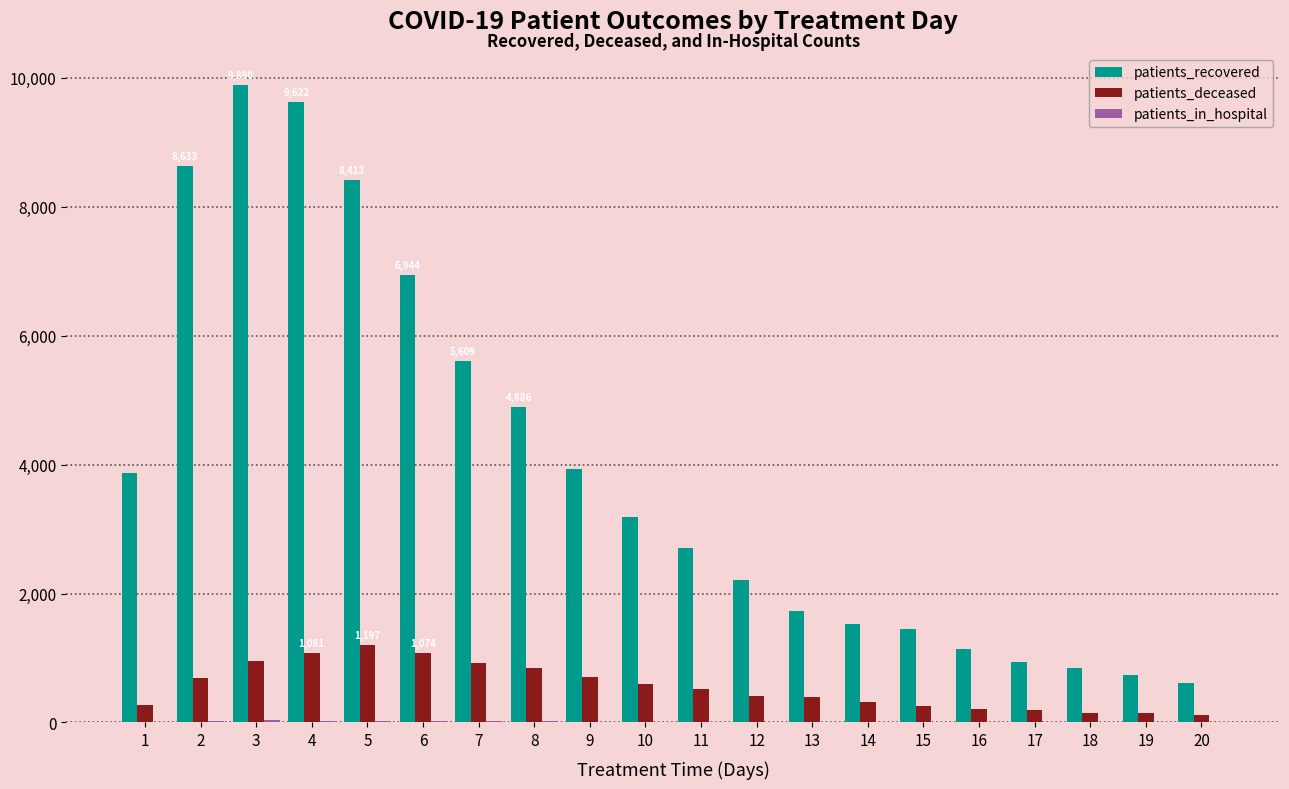

What is the greatest value displayed?

9890